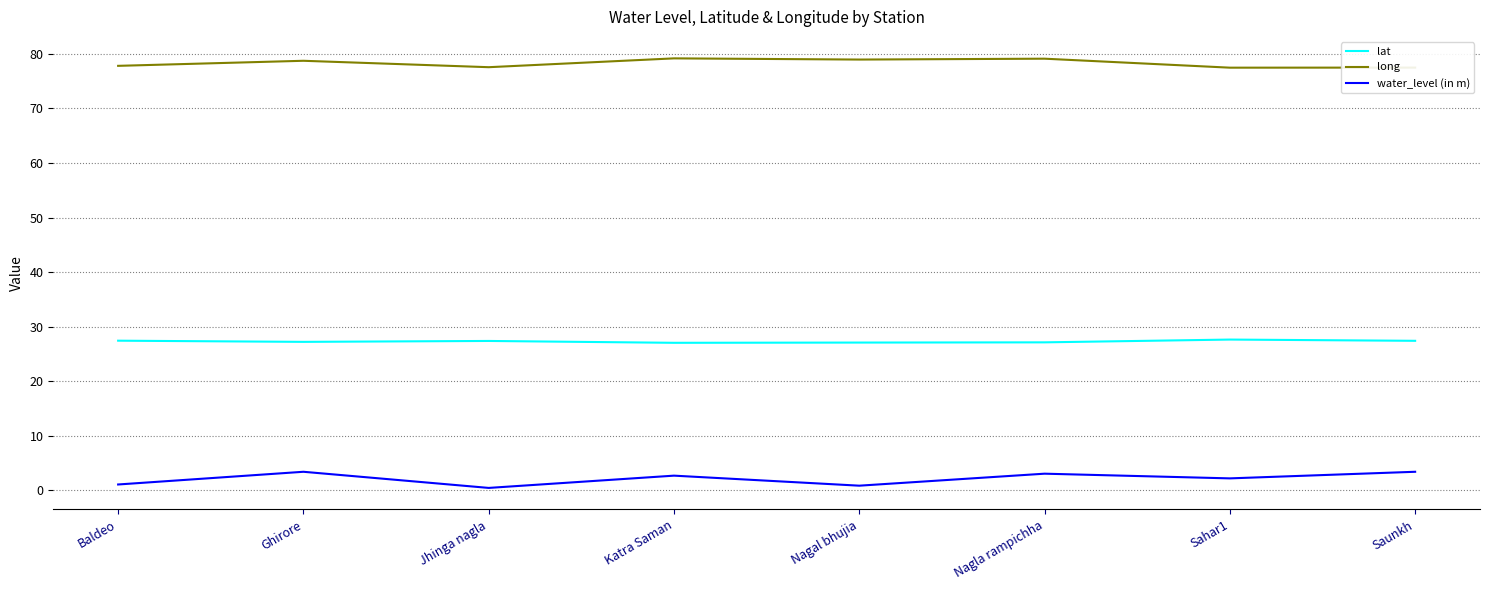

Which series has the largest total across all categories?

long